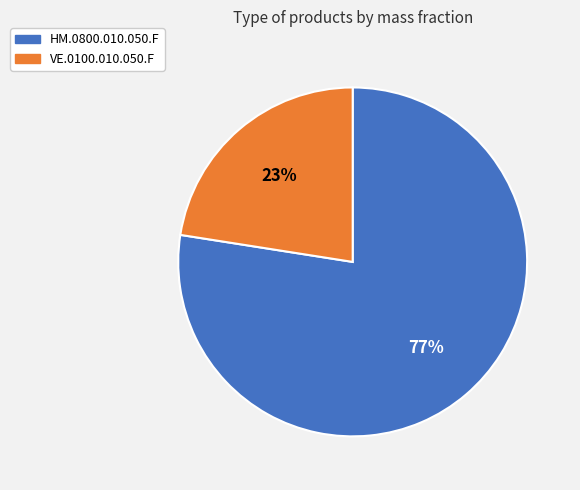

To the nearest percent, what is the average slice percentage?

50%